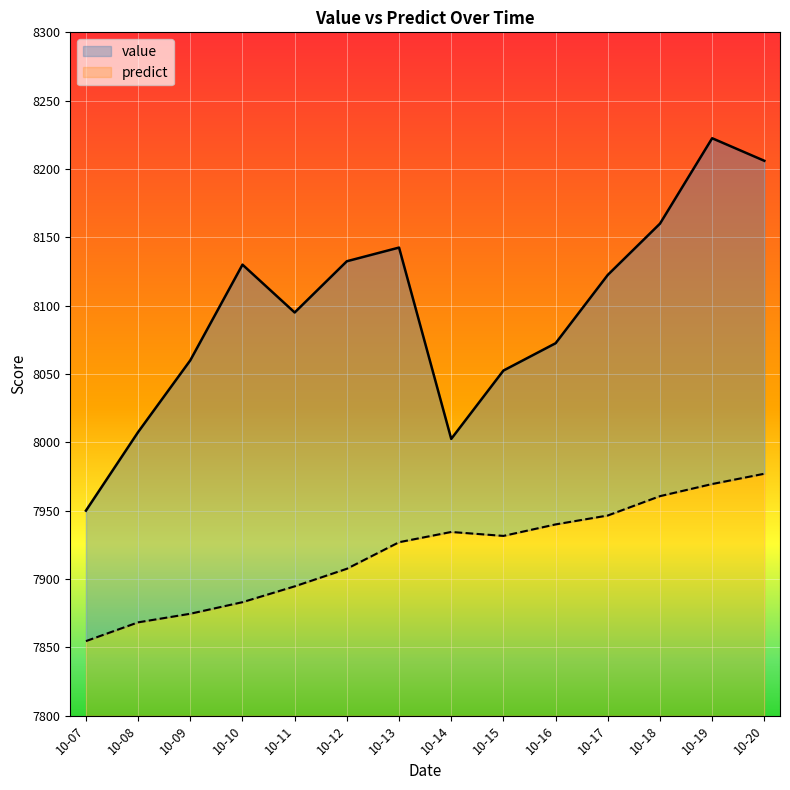

What is the total value across all series at 10-10?

330.0